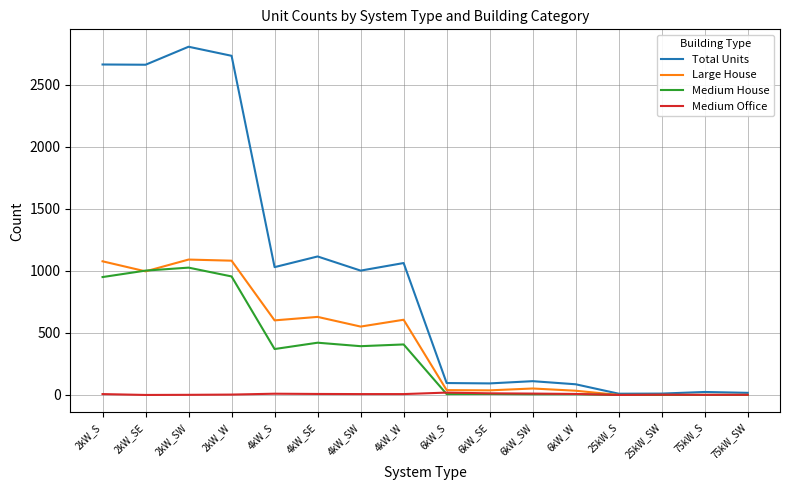

Does the chart display data point markers on the line(s)?

No